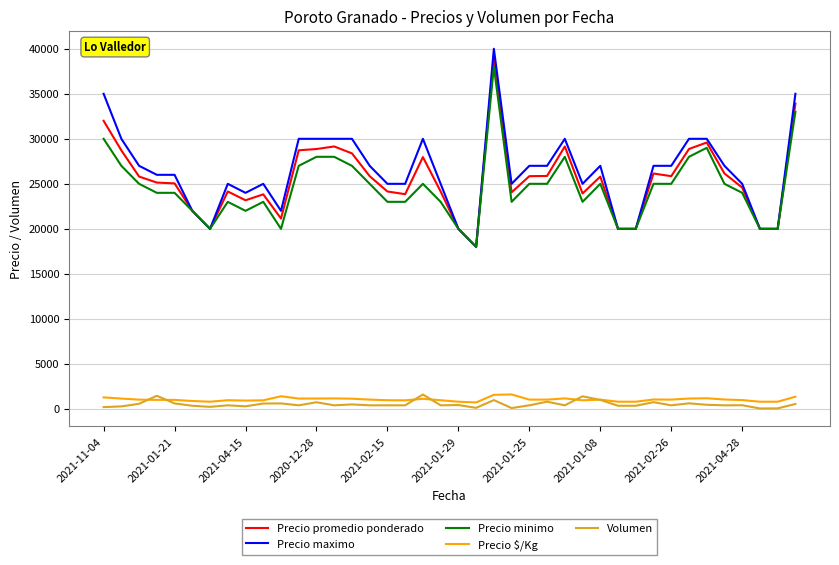

True or false: Precio maximo and Volumen cross at least once.

False